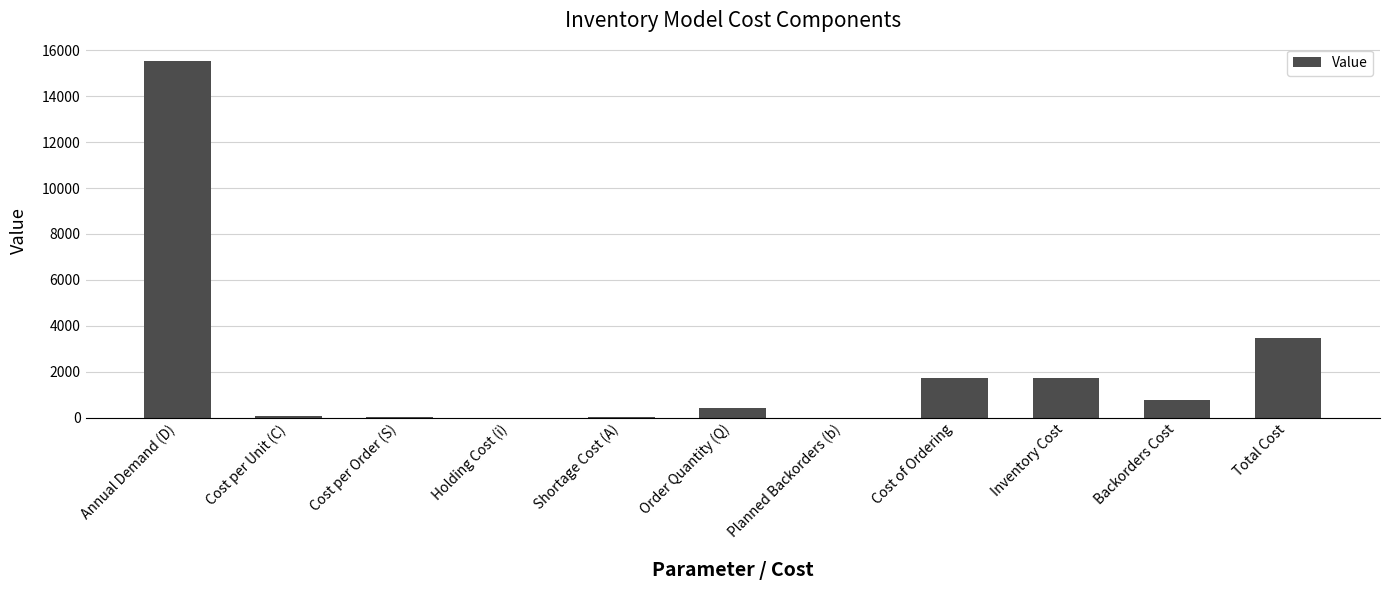

What is the maximum value shown in the chart?

15516.0